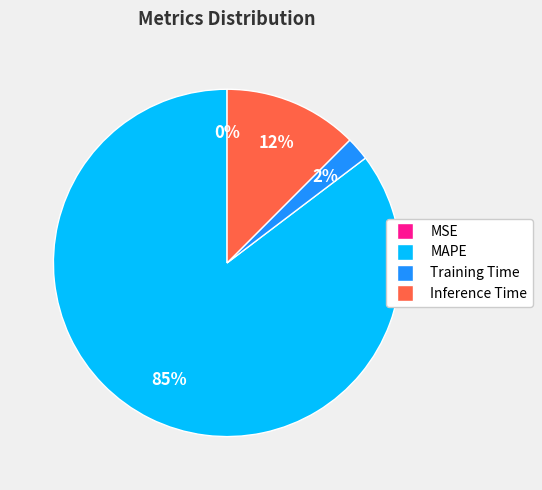

What percentage is the Training Time slice, to the nearest percent?

2%